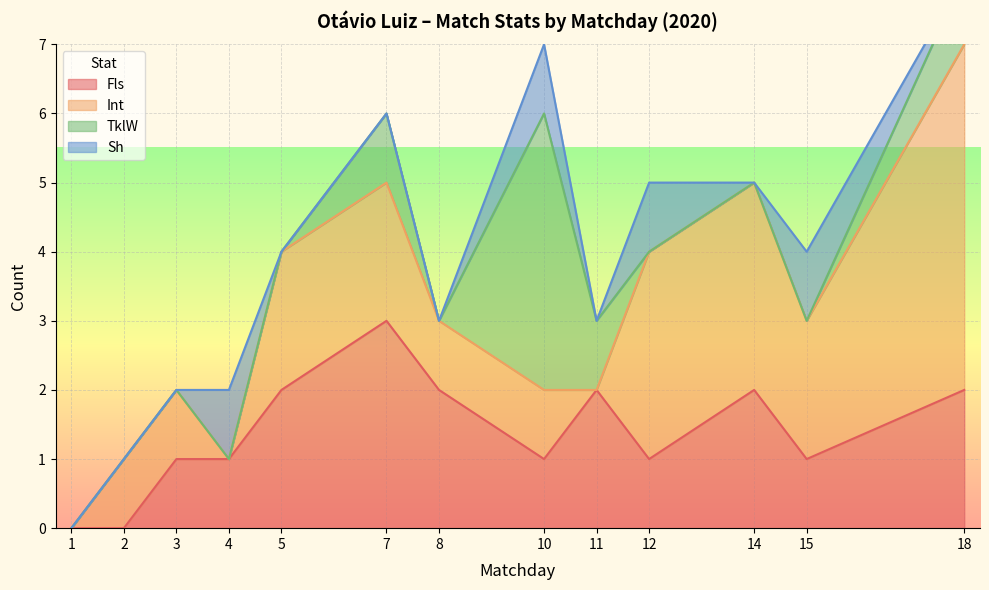

Count the number of categories in the chart.

13